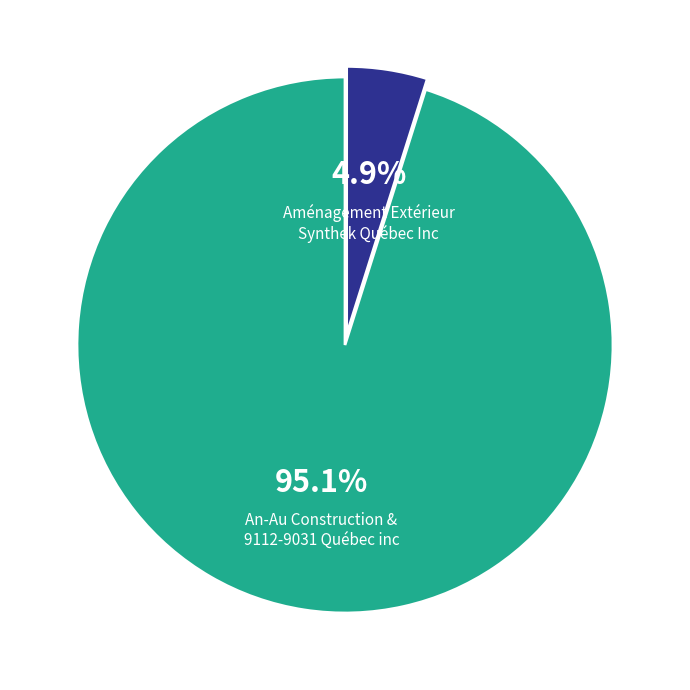

Does any single category account for the majority?

Yes